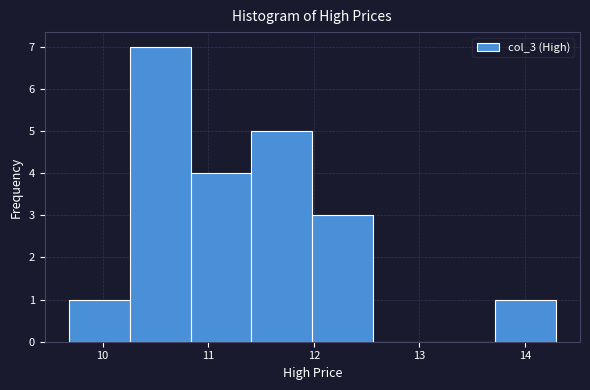

Reading left to right, list every bar in this chart as the range it spans on the x-axis followed by its height. Neither the bar edges nor the heights are printed on the chart, so give them approximately, as read against the axes.

9.7 to 10.3: 1
10.3 to 10.8: 7
10.8 to 11.4: 4
11.4 to 12.0: 5
12.0 to 12.6: 3
12.6 to 13.1: 0
13.1 to 13.7: 0
13.7 to 14.3: 1